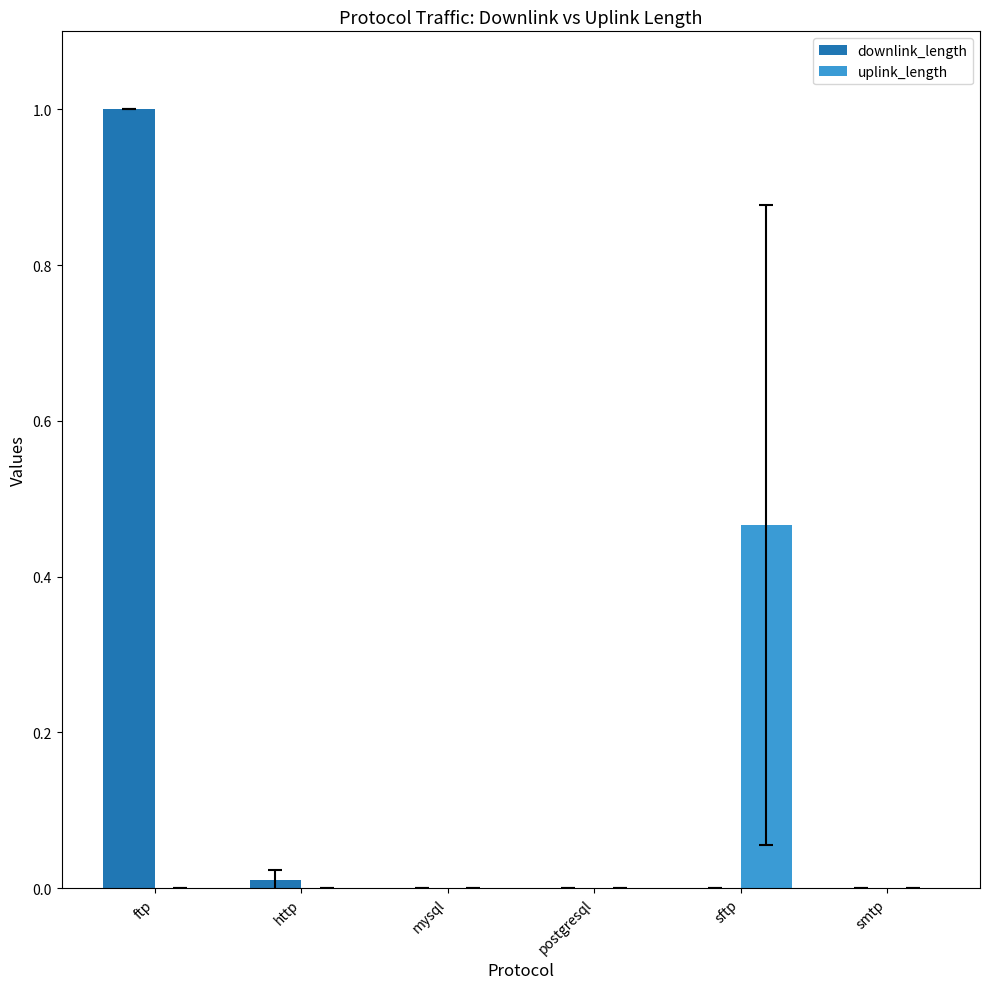

Is it true that uplink_length equals 0.2 at sftp?

False